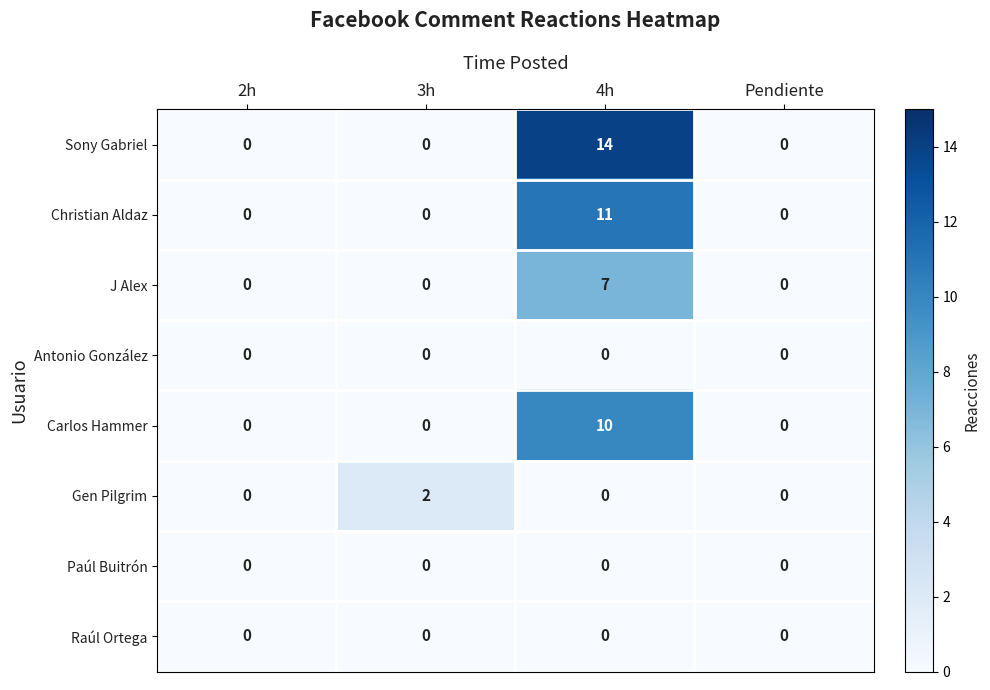

Which series has the largest total across all categories?

Sony Gabriel